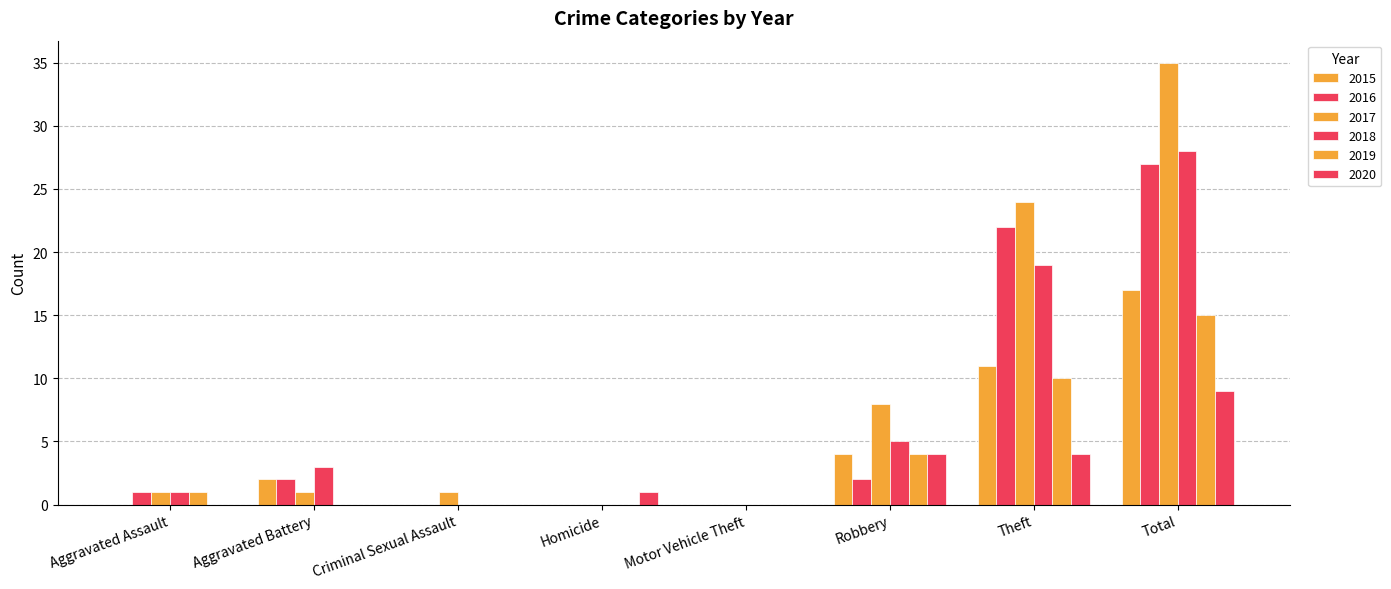

How many series are shown in this chart?

6